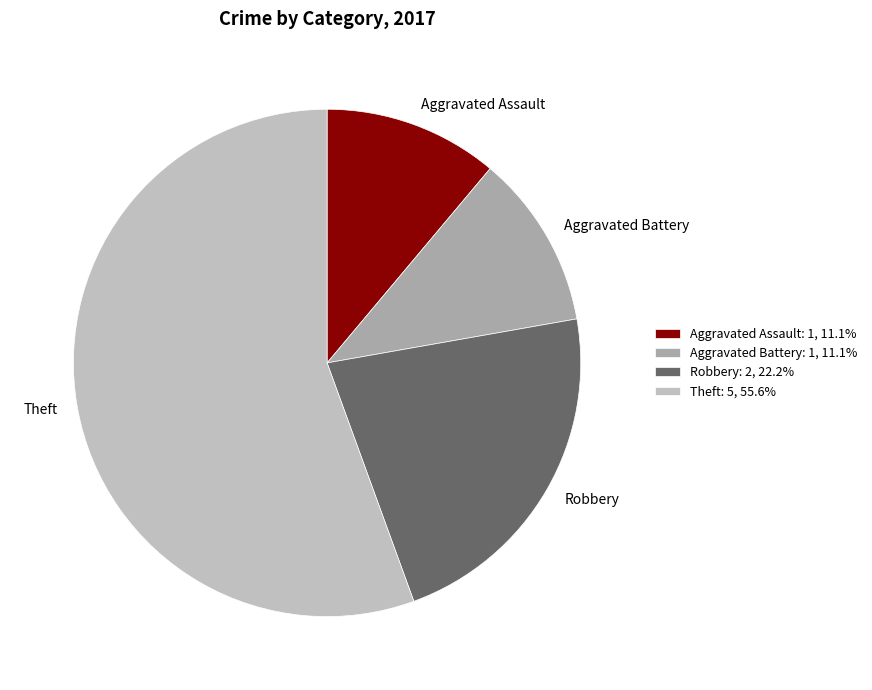

To the nearest percent, what percentage of the pie is Robbery?

22%